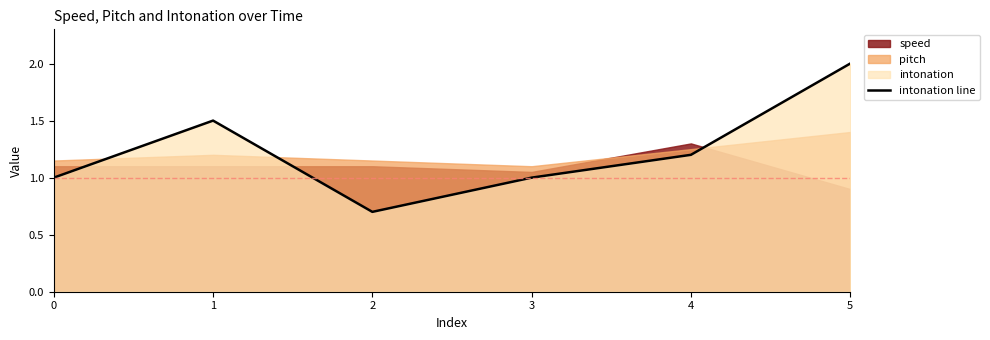

The intonation line series shows 1.0 at 3. True or false?

True